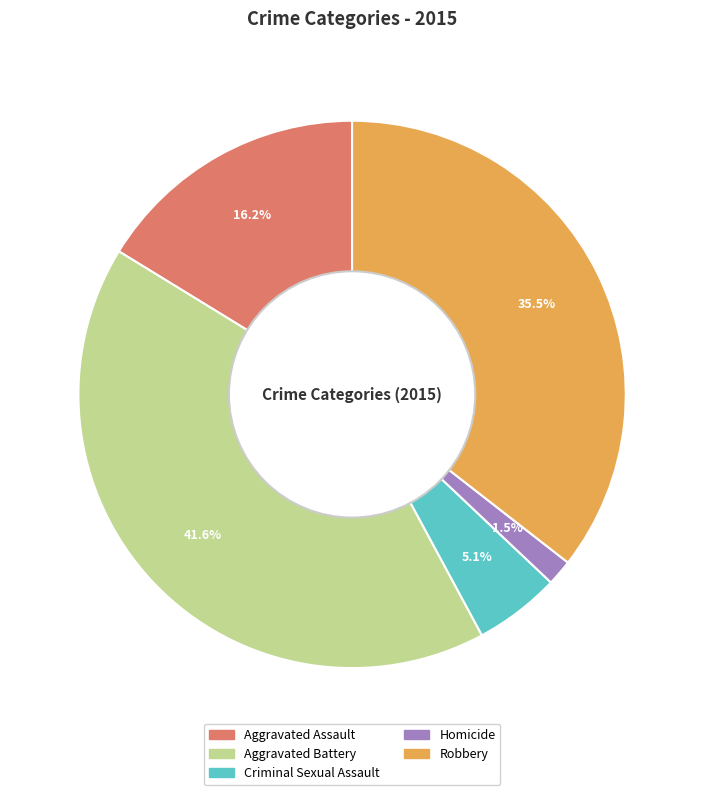

Between Aggravated Assault and Aggravated Battery, which is larger?

Aggravated Battery